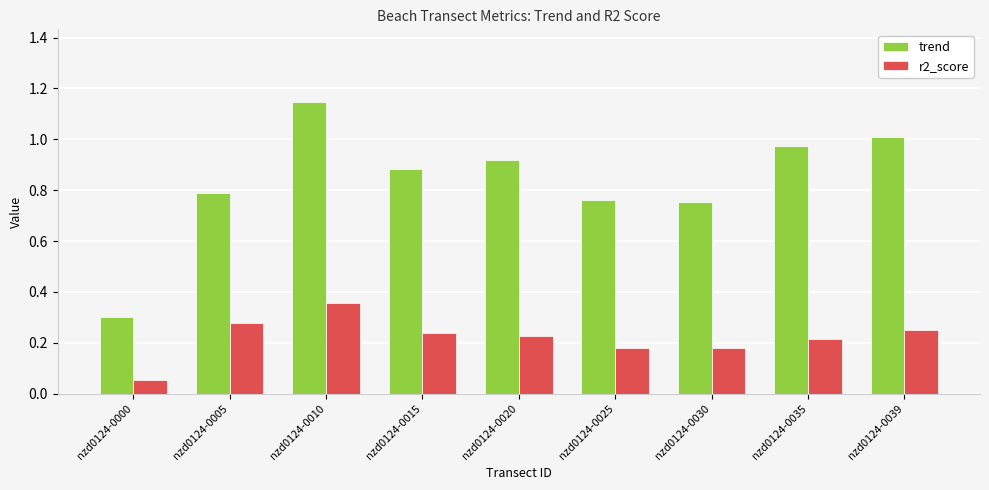

What is the total value across all series at nzd0124-0039?

1.3